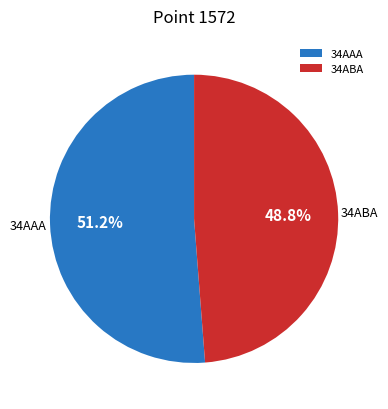

Which category accounts for the majority?

34AAA